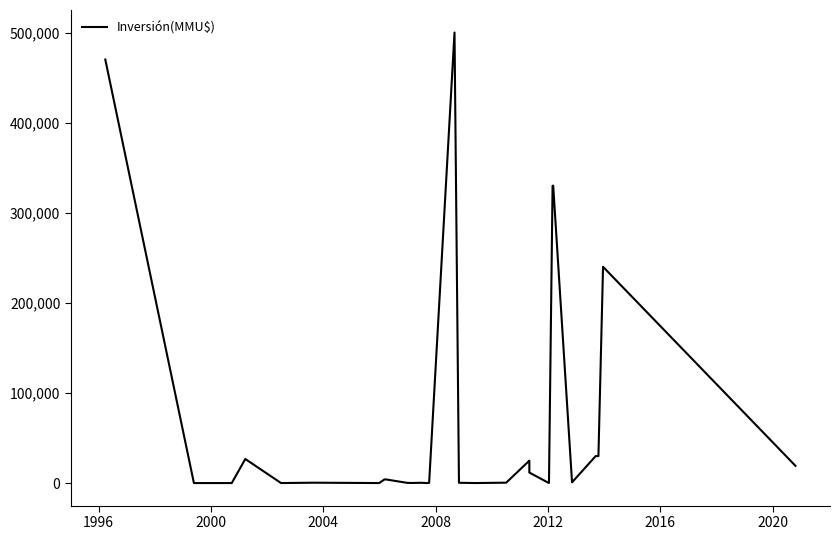

Reading left to right, list all the values displayed in this chart.

470000	0	0	26700	0	400	0	4000	4000	200	200	80	300	10	234	500000	300	22	410	24870	11657	100	200	330000	330000	800	29900	29900	240000	19100